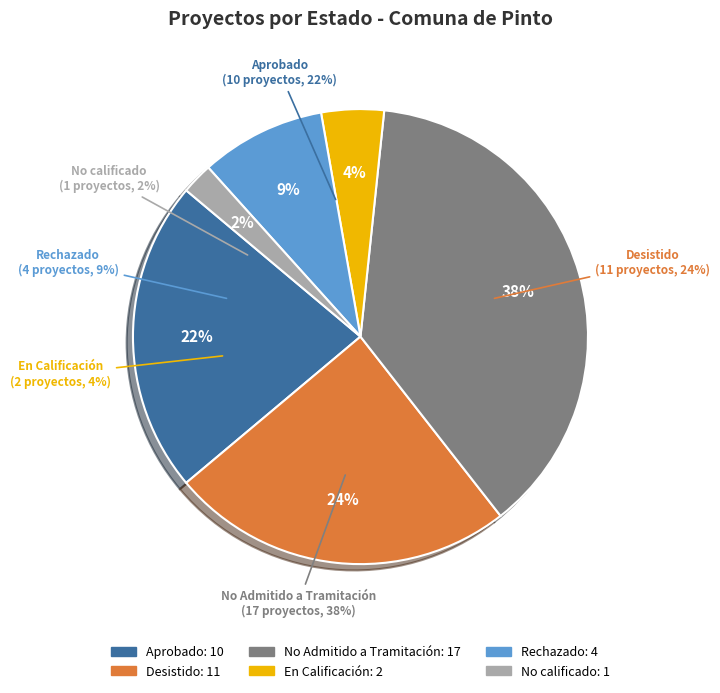

Which slice is the largest?

No Admitido a Tramitación